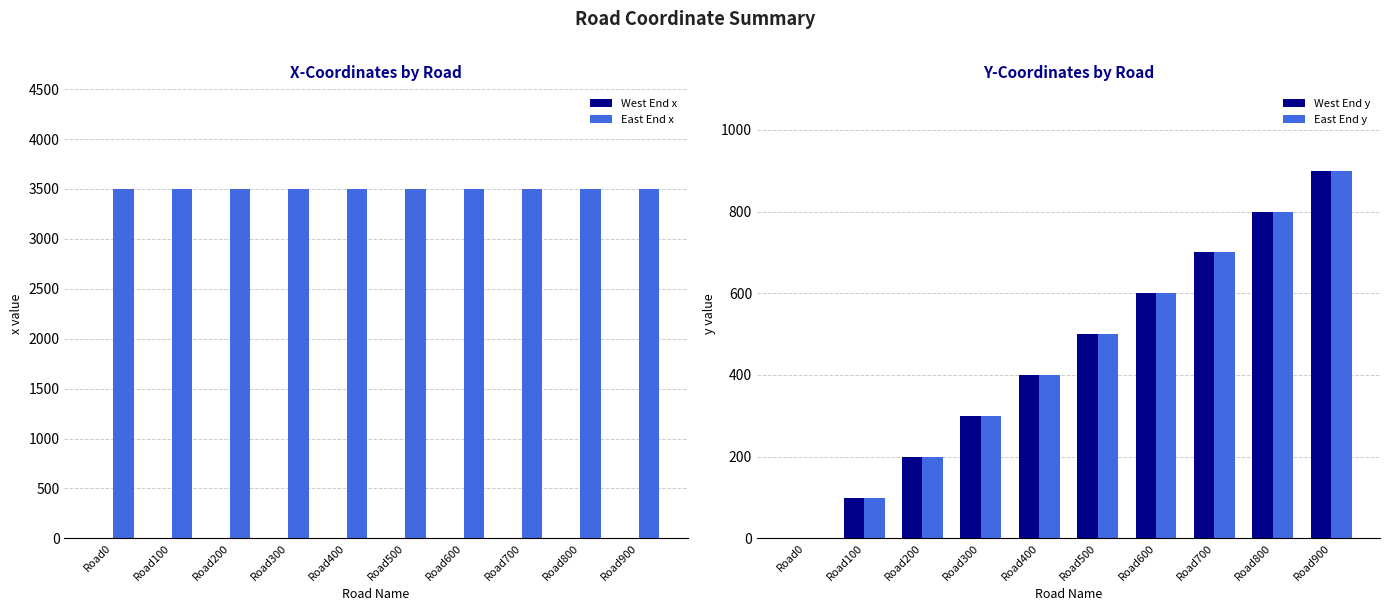

At which label is East End y closest to 450?

Road400